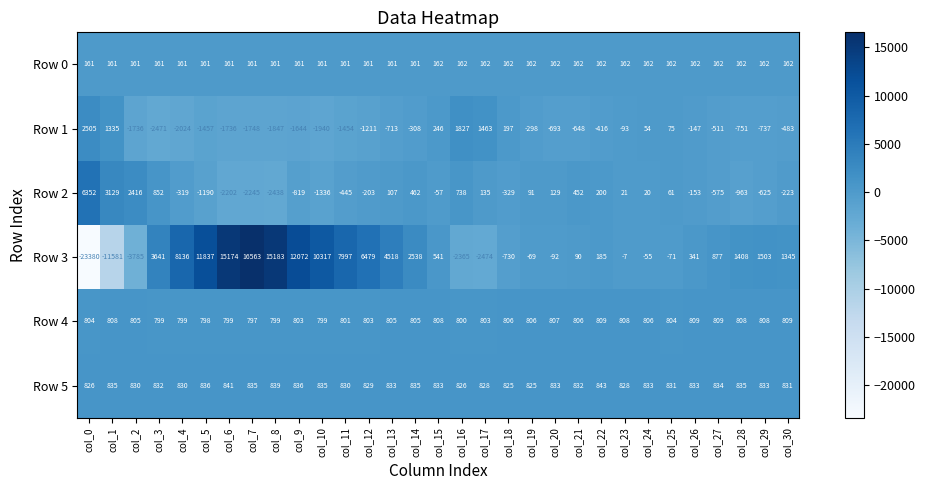

List the series in order of their peak value, highest first.

Row 3, Row 2, Row 1, Row 5, Row 4, Row 0